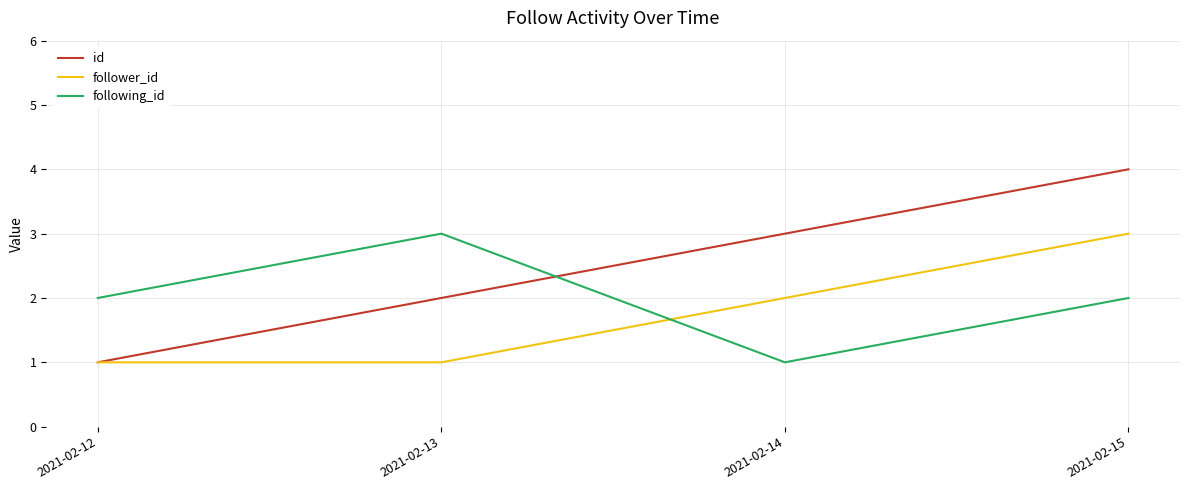

How many times do following_id and id cross each other?

1